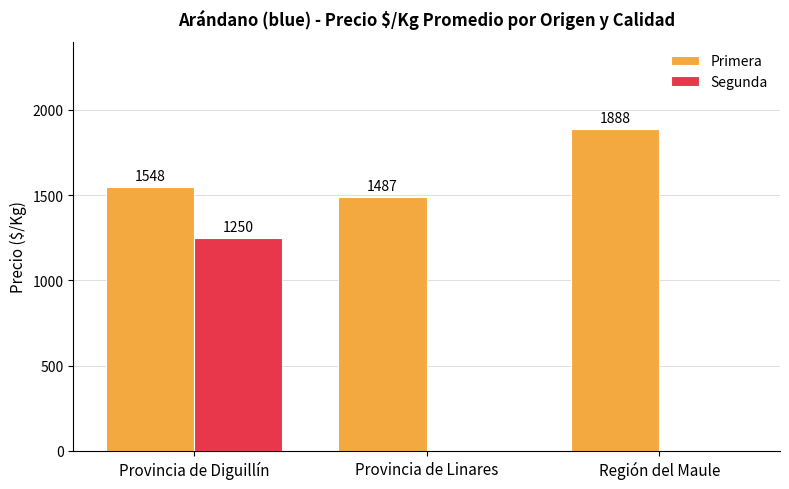

Where is Primera nearest to the value 1687?

Provincia de Diguillín